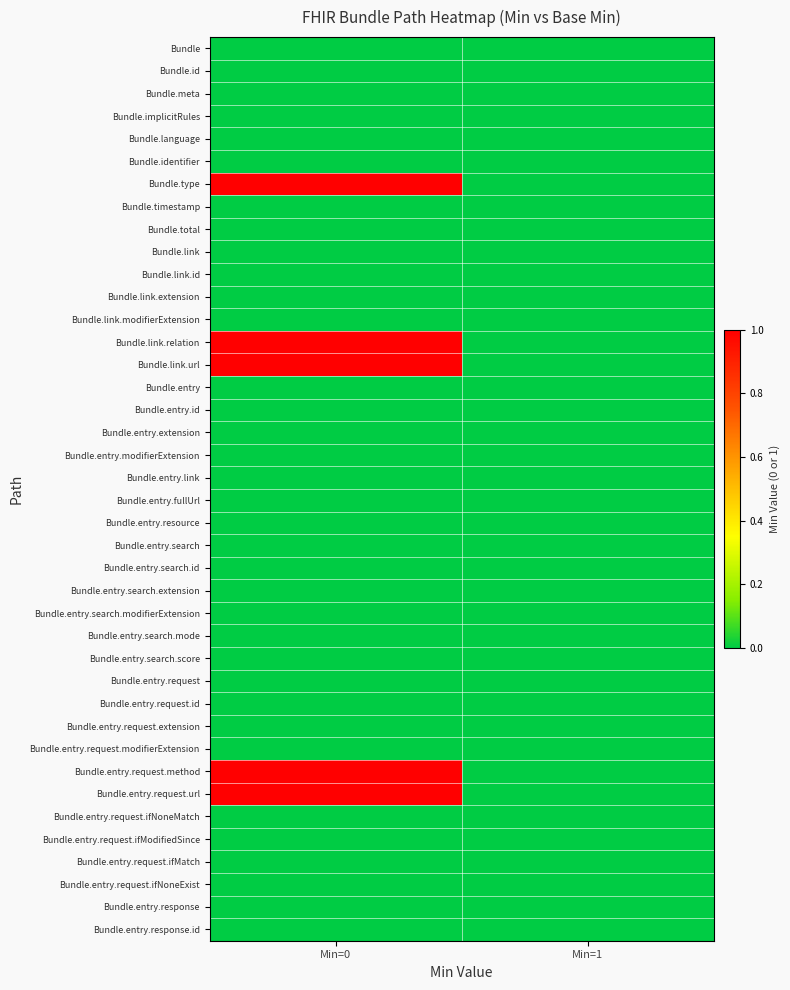

At how many categories does at least one series exceed 0?

1